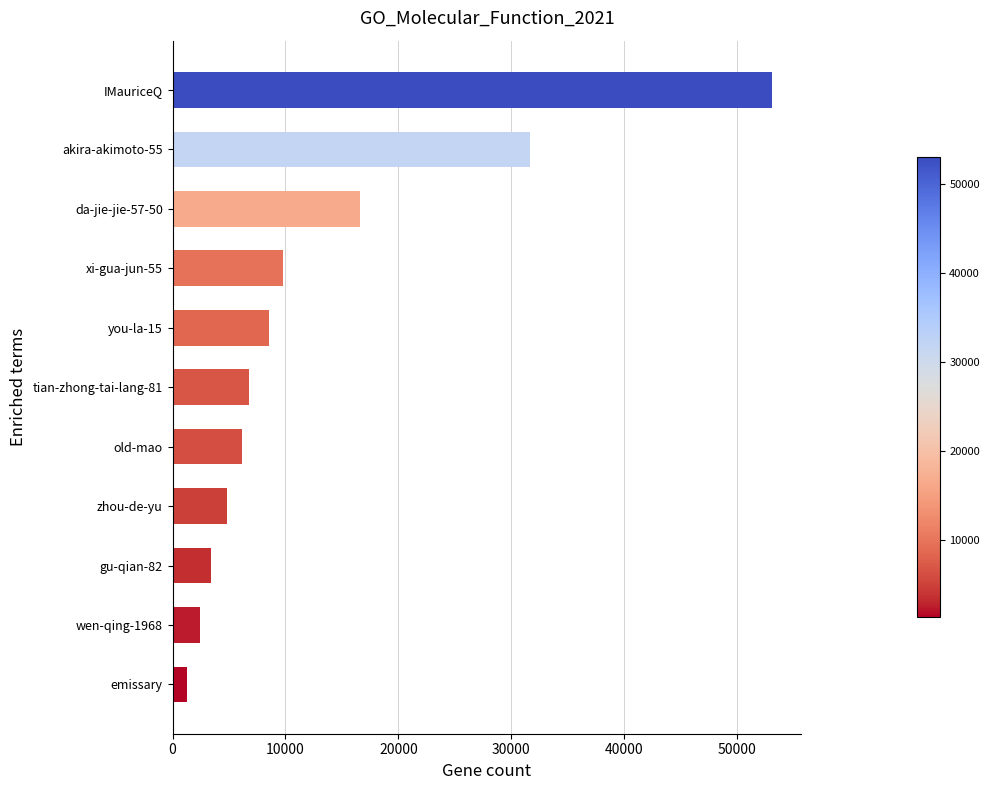

Rank the categories by value from highest to lowest.

IMauriceQ, akira-akimoto-55, da-jie-jie-57-50, xi-gua-jun-55, you-la-15, tian-zhong-tai-lang-81, old-mao, zhou-de-yu, gu-qian-82, wen-qing-1968, emissary